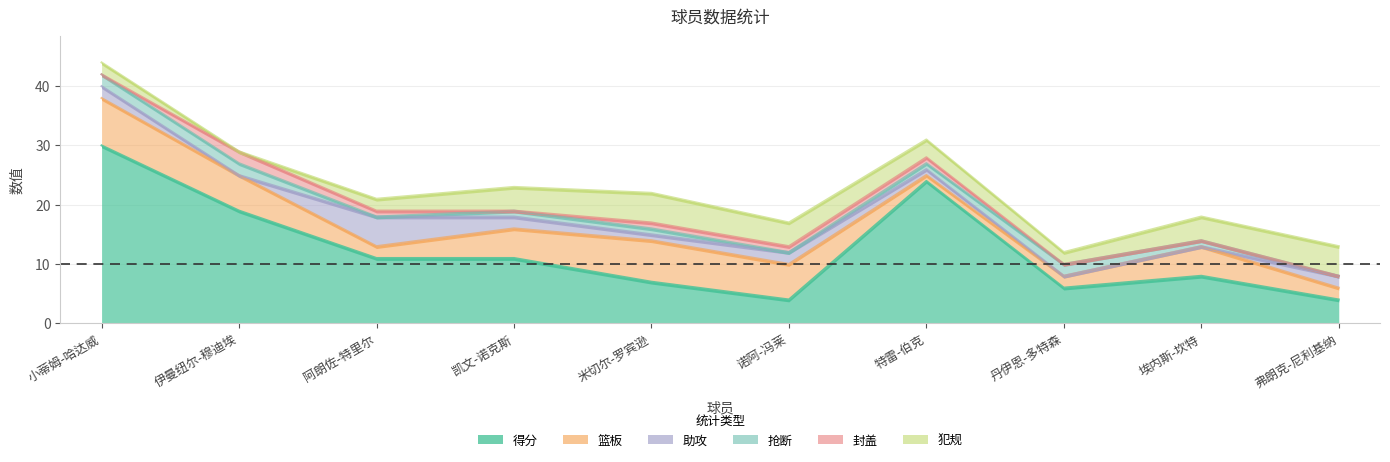

What is the sum of all 助攻 values?

15